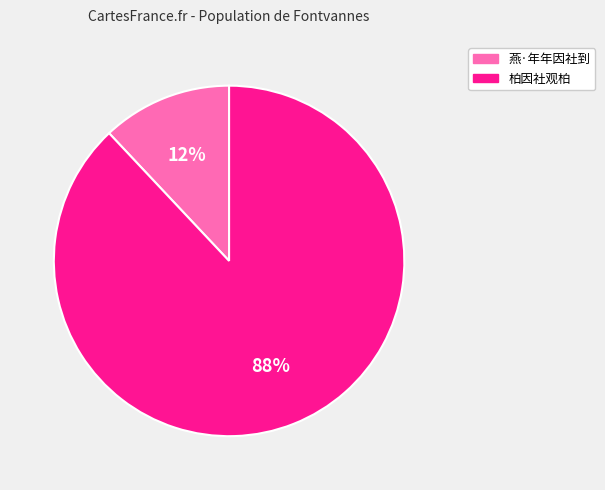

Is 柏因社观柏 the majority of the pie?

Yes